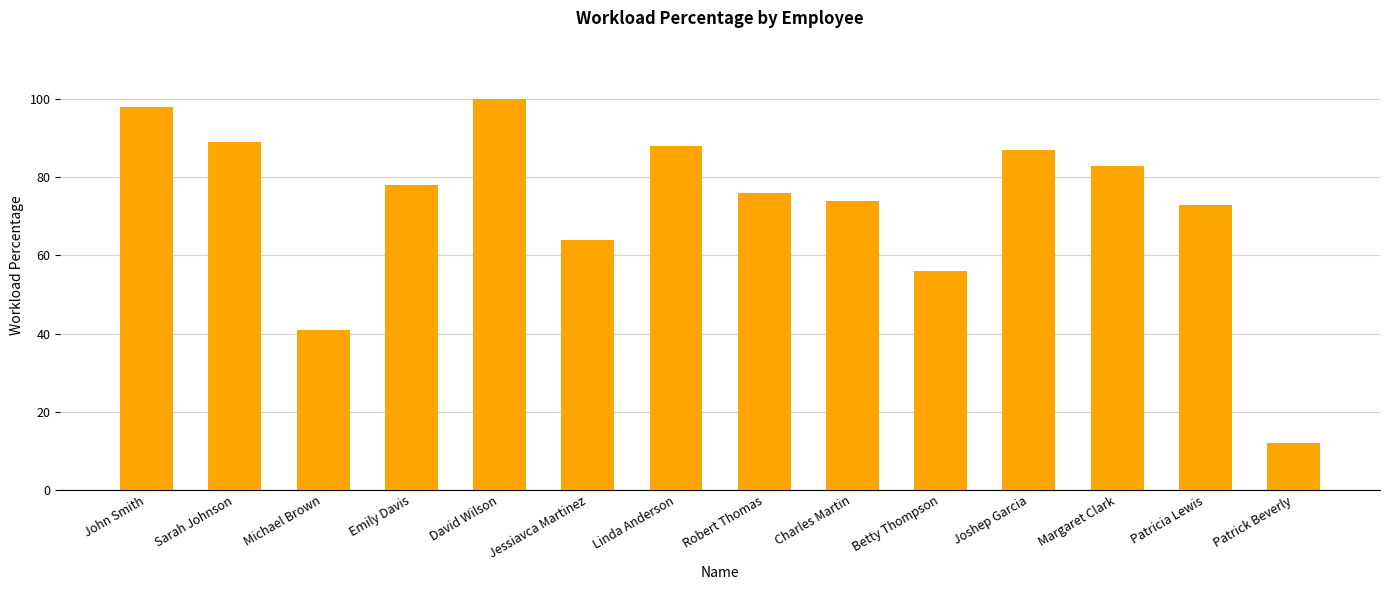

Approximately how many times larger is the value at Emily Davis compared to Linda Anderson?

0.9